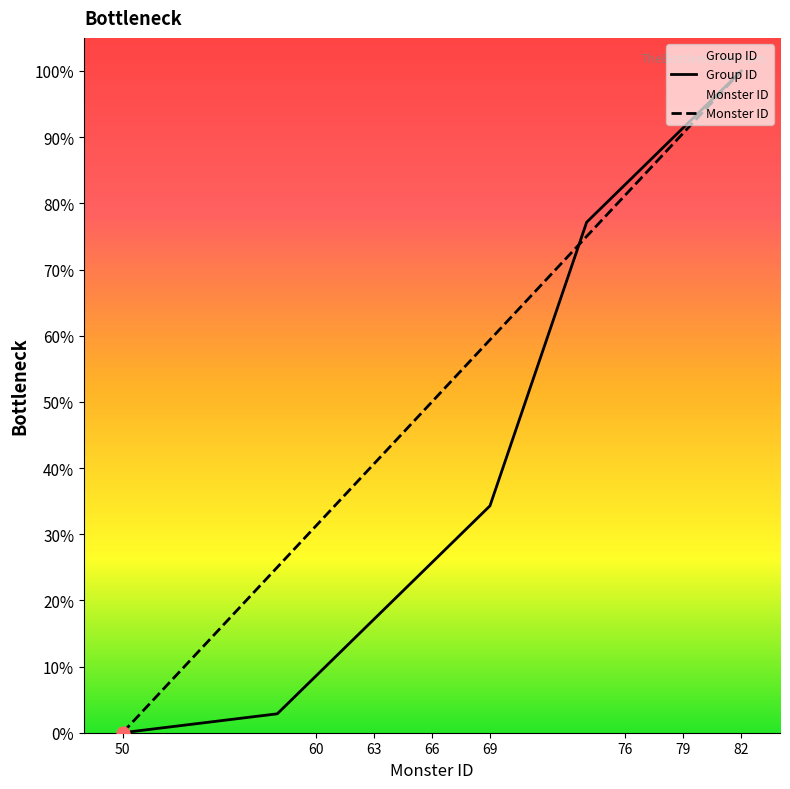

Which series has the largest total across all categories?

Monster ID